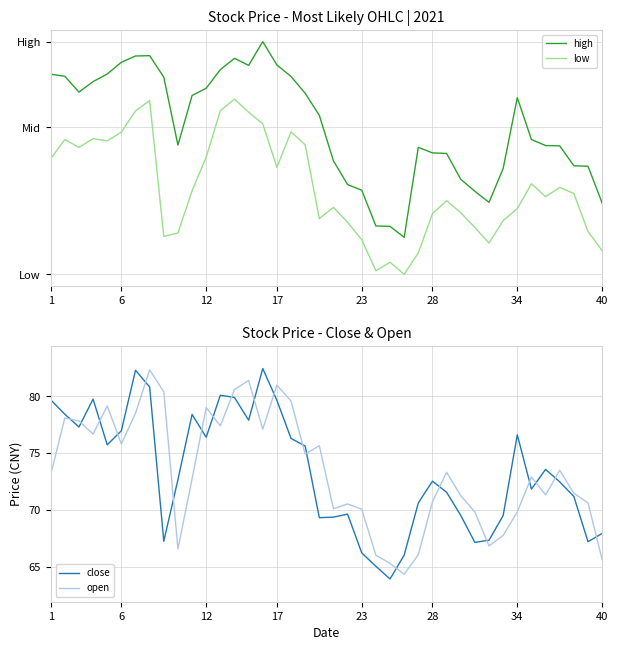

Which series ends up on top after the final intersection of open and close?

close